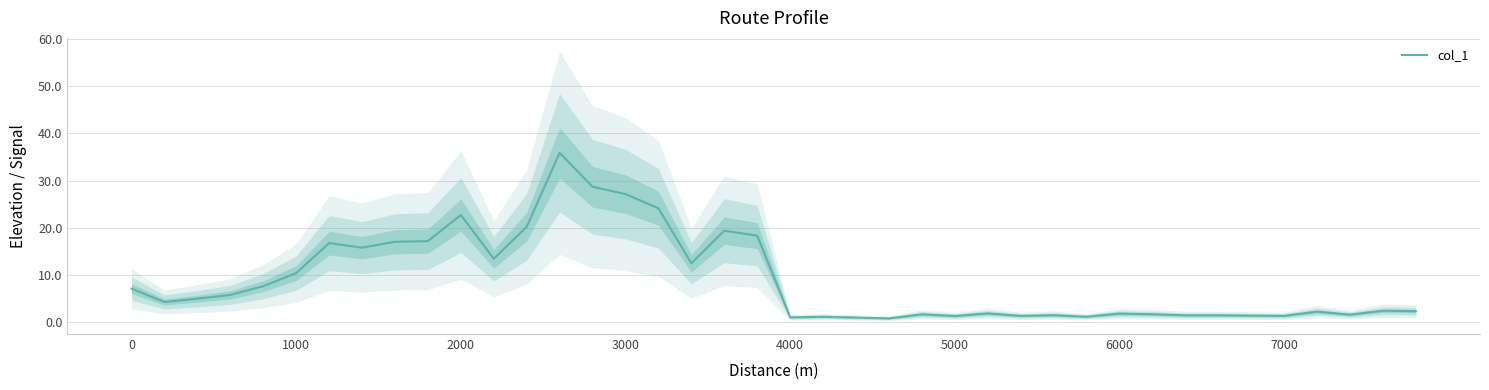

Does the chart display data point markers on the line(s)?

No